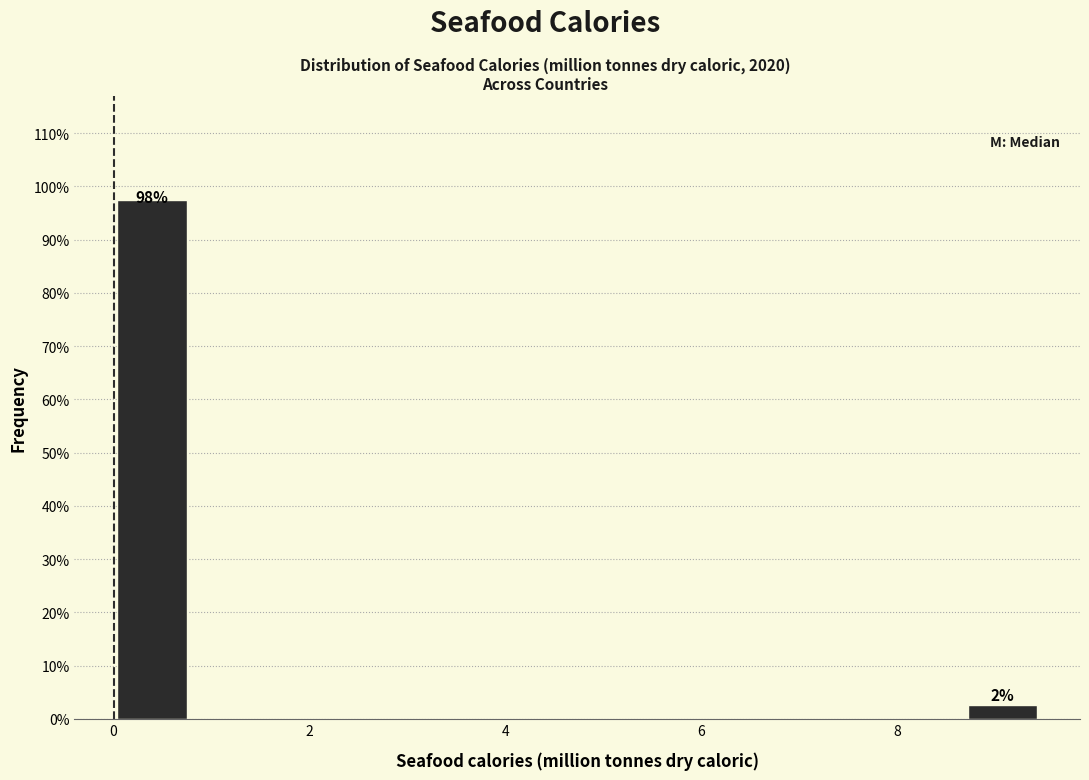

Around what value on the x-axis is the tallest bar? Give the approximate position of its centre, as read against the axis.

0.4